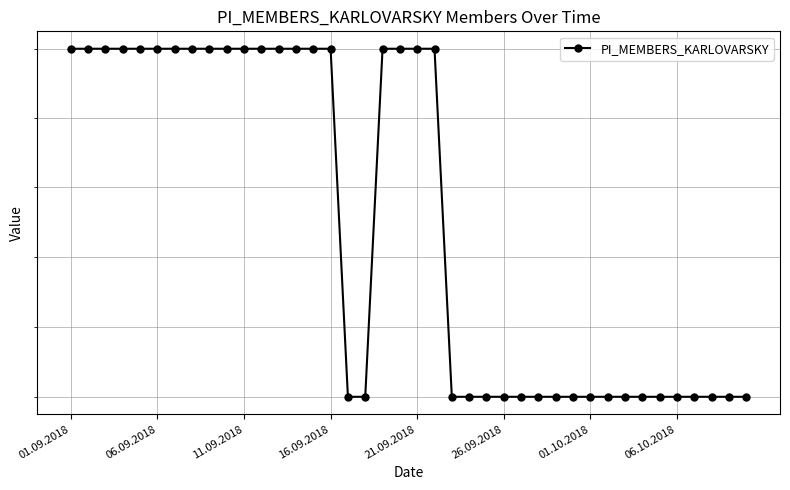

What is the difference between the values at 37 and 9?

1